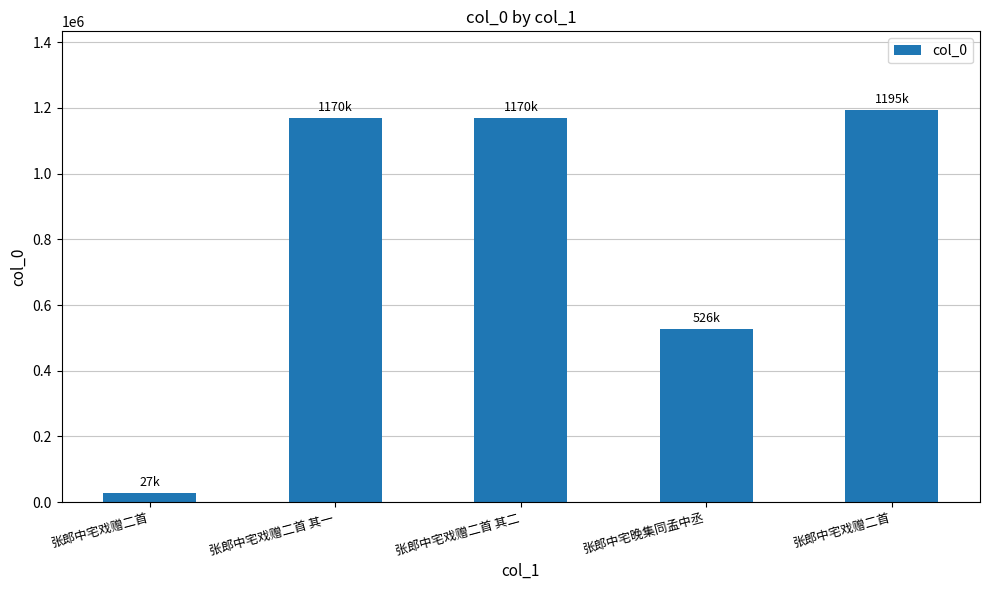

Are the bars horizontal?

No